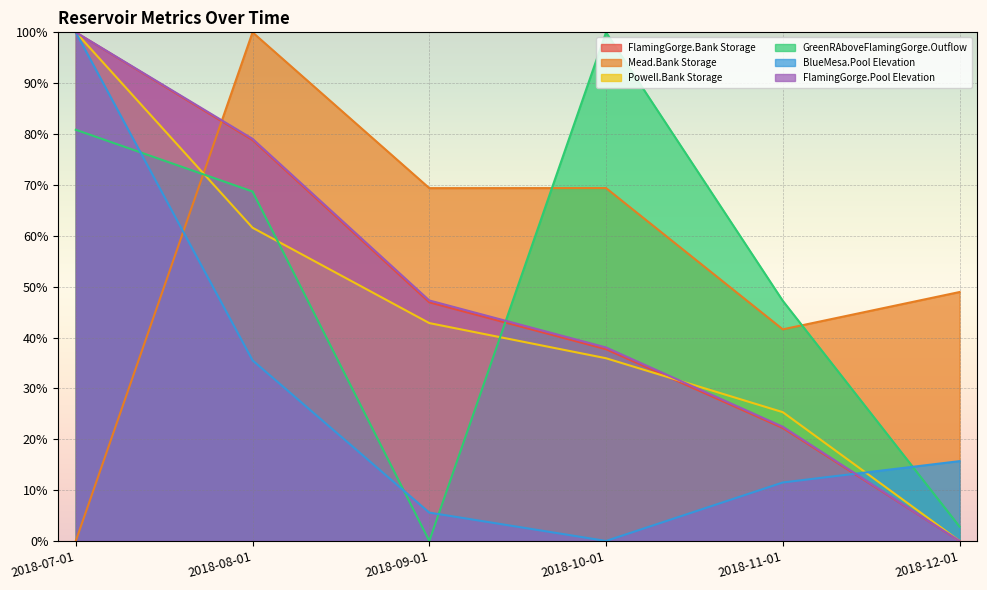

Rank the series by their maximum value, from highest to lowest.

Powell.Bank Storage, GreenRAboveFlamingGorge.Outflow, BlueMesa.Pool Elevation, Mead.Bank Storage, FlamingGorge.Bank Storage, FlamingGorge.Pool Elevation